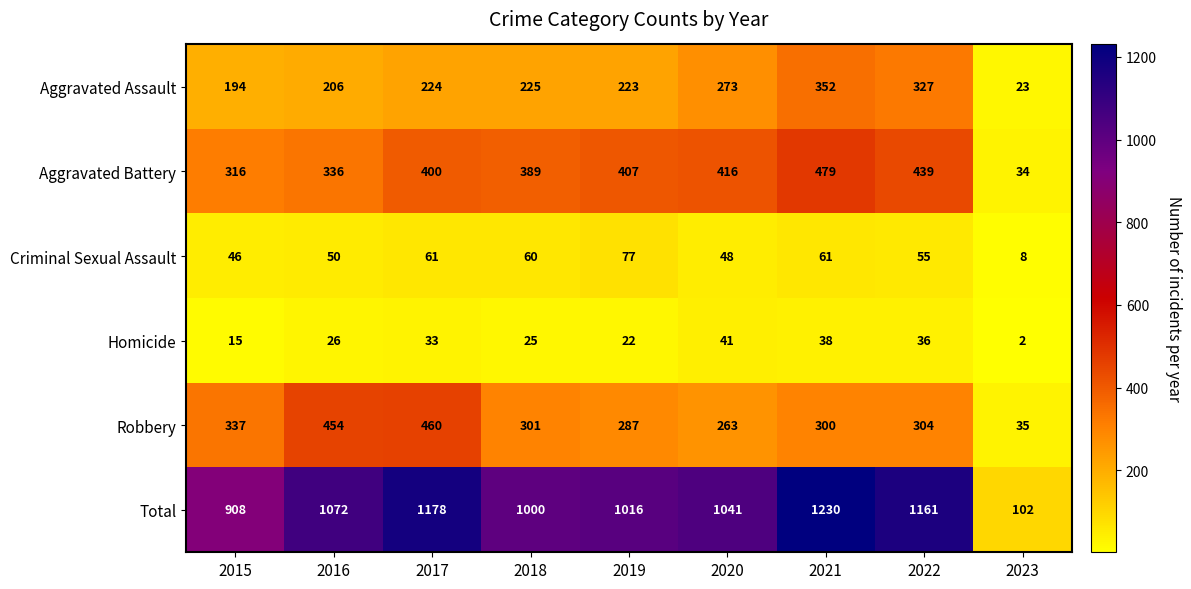

The value of Robbery at 2022 is 304. True or false?

True